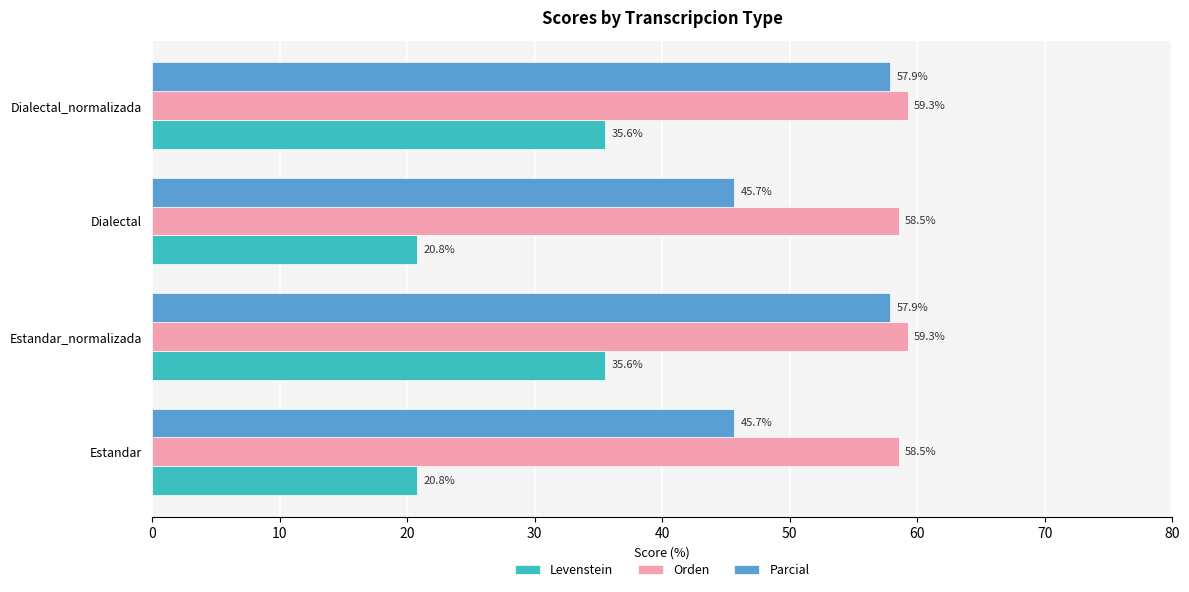

What is the difference between the second highest and second lowest values in the Parcial series?

12.2